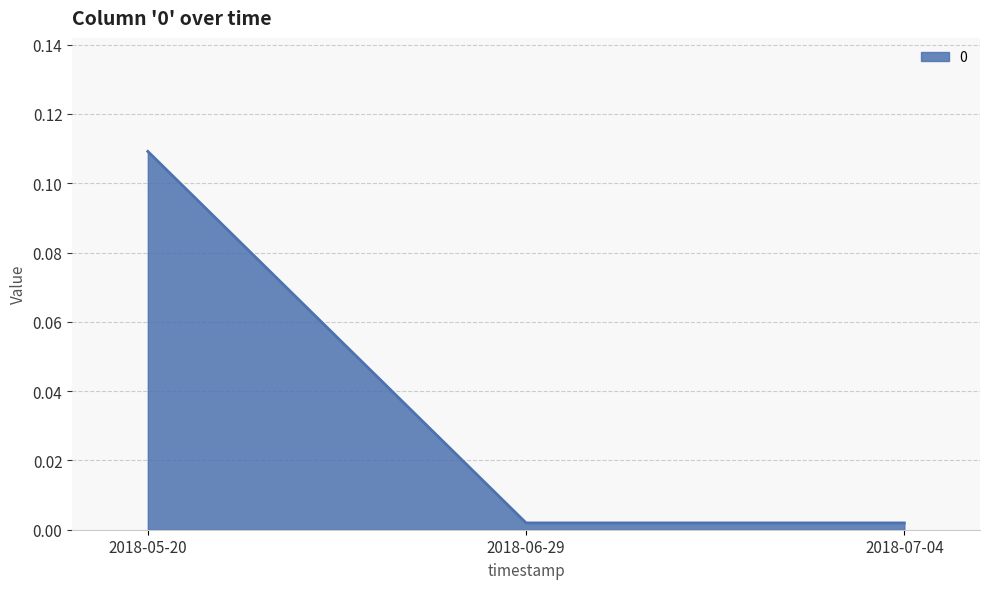

What is the change in value from 2018-05-20 to 2018-07-04?

-0.1